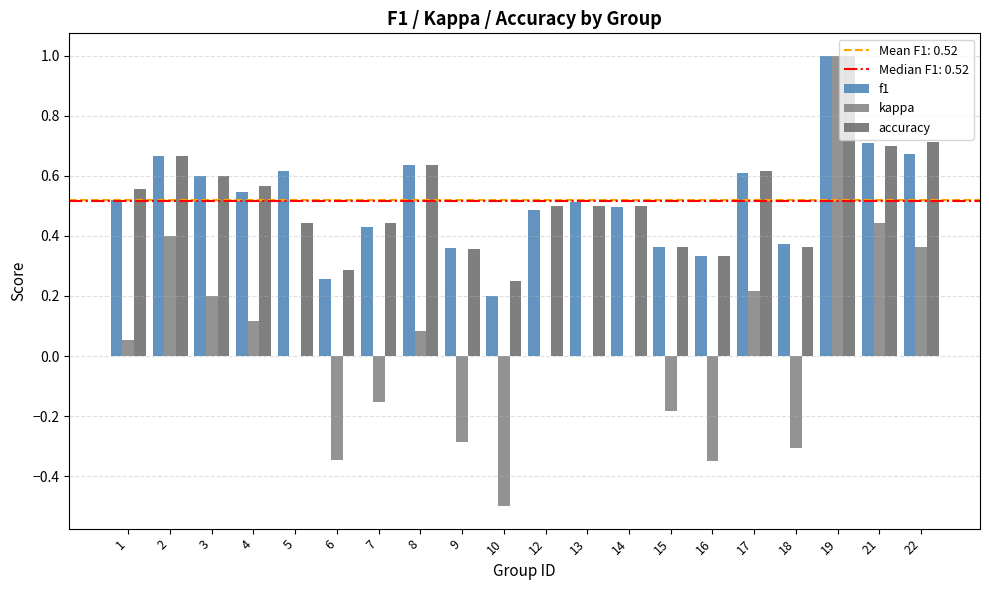

What is the lowest value of the accuracy series?

0.2